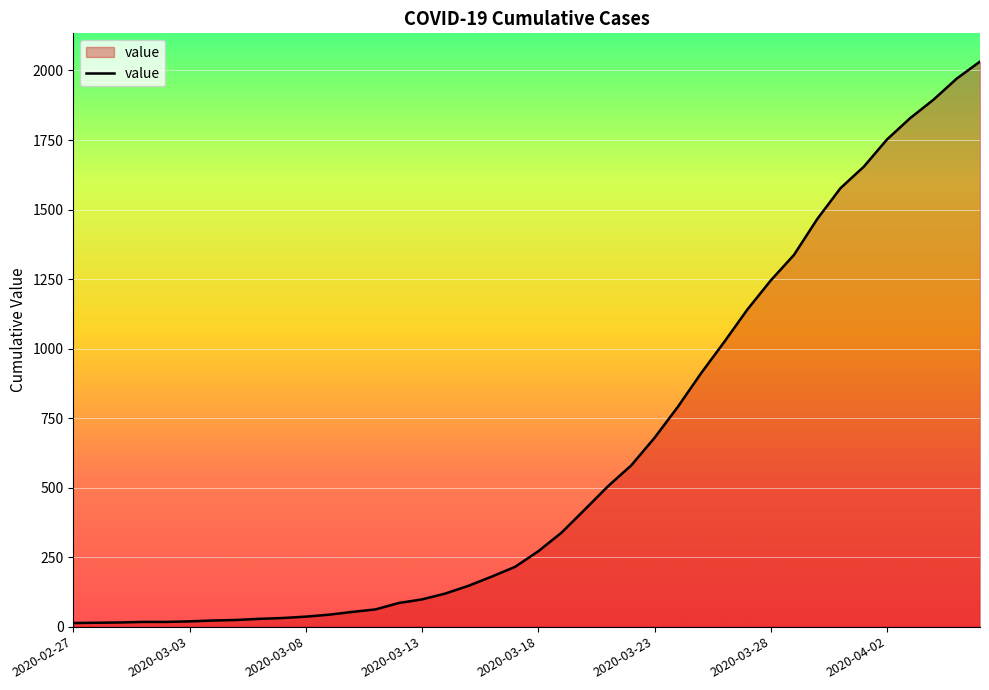

What is the difference between the maximum and minimum values?

2019